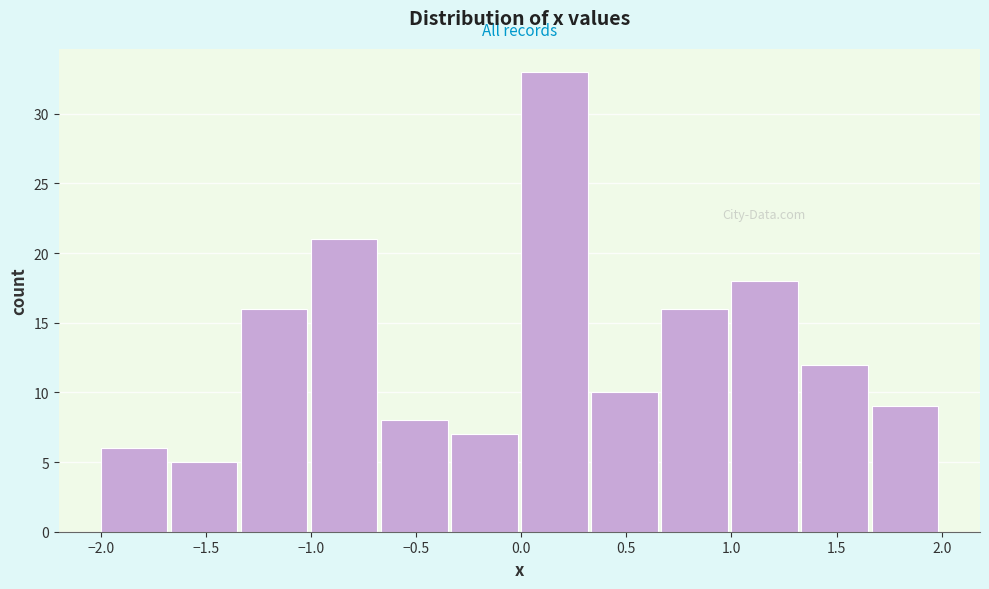

Over which range of the x-axis is the bar tallest?

0.00 to 0.35